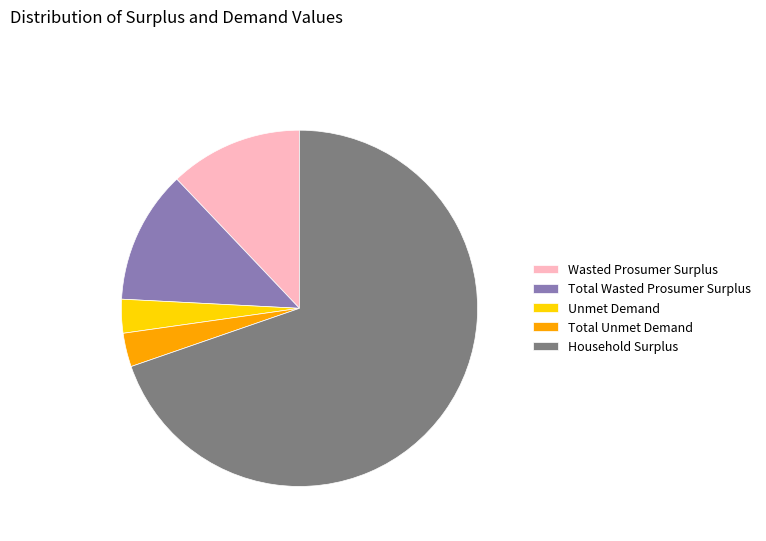

What is the largest slice in the pie chart?

Household Surplus